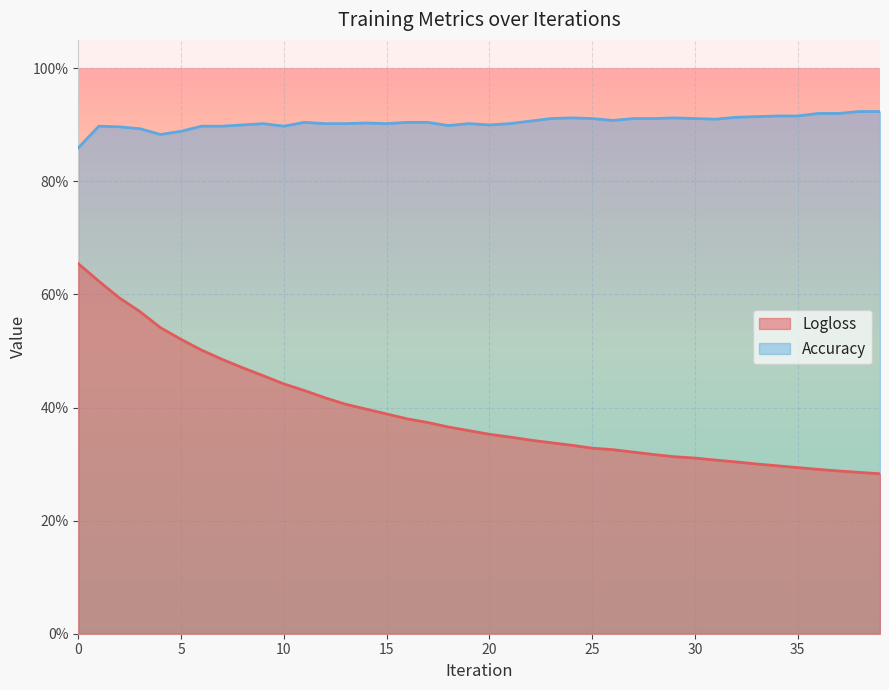

Reading left to right, list all the values displayed in this chart.

Logloss: 0.7	0.6	0.6	0.6	0.5	0.5	0.5	0.5	0.5	0.5	0.4	0.4	0.4	0.4	0.4	0.4	0.4	0.4	0.4	0.4	0.4	0.3	0.3	0.3	0.3	0.3	0.3	0.3	0.3	0.3	0.3	0.3	0.3	0.3	0.3	0.3	0.3	0.3	0.3	0.3
Accuracy: 0.9	0.9	0.9	0.9	0.9	0.9	0.9	0.9	0.9	0.9	0.9	0.9	0.9	0.9	0.9	0.9	0.9	0.9	0.9	0.9	0.9	0.9	0.9	0.9	0.9	0.9	0.9	0.9	0.9	0.9	0.9	0.9	0.9	0.9	0.9	0.9	0.9	0.9	0.9	0.9